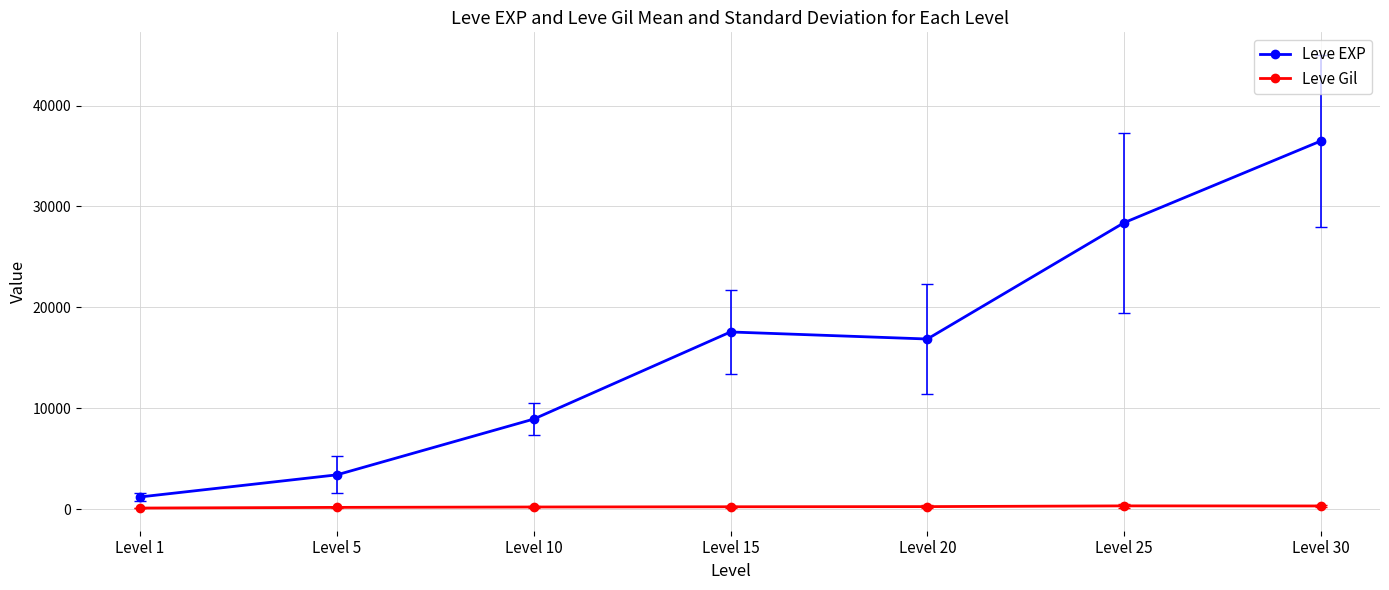

At which category is the sum across all series the highest?

Level 30